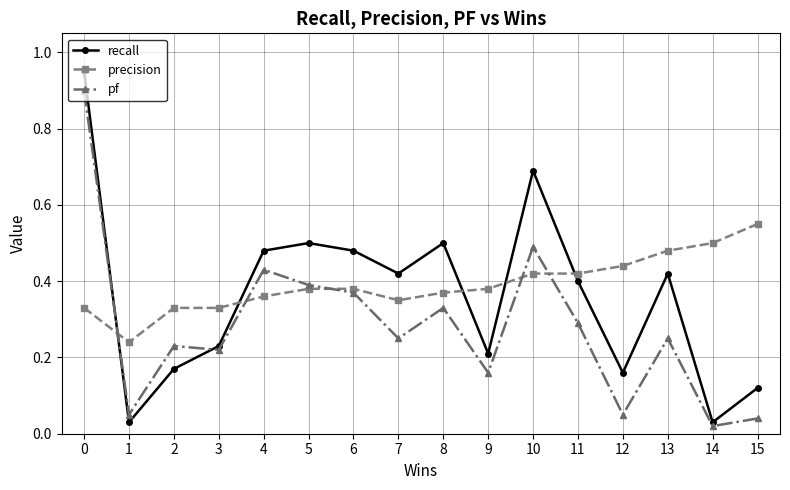

At which category does precision reach its first local valley?

1